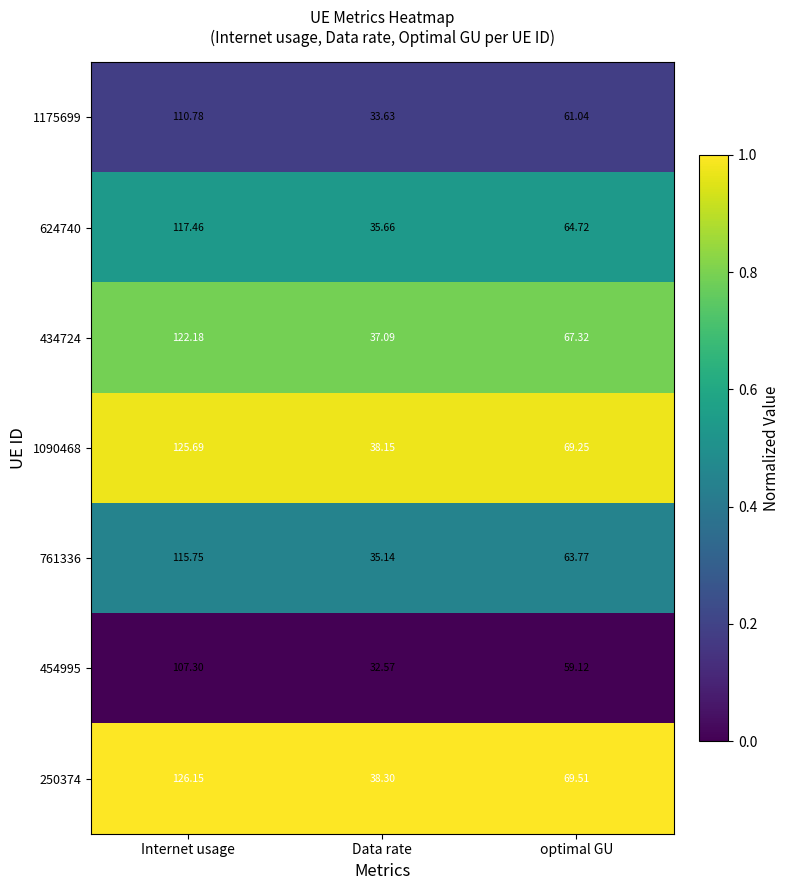

Is the value of 250374 at Internet usage greater than the value of 761336 at Data rate?

Yes